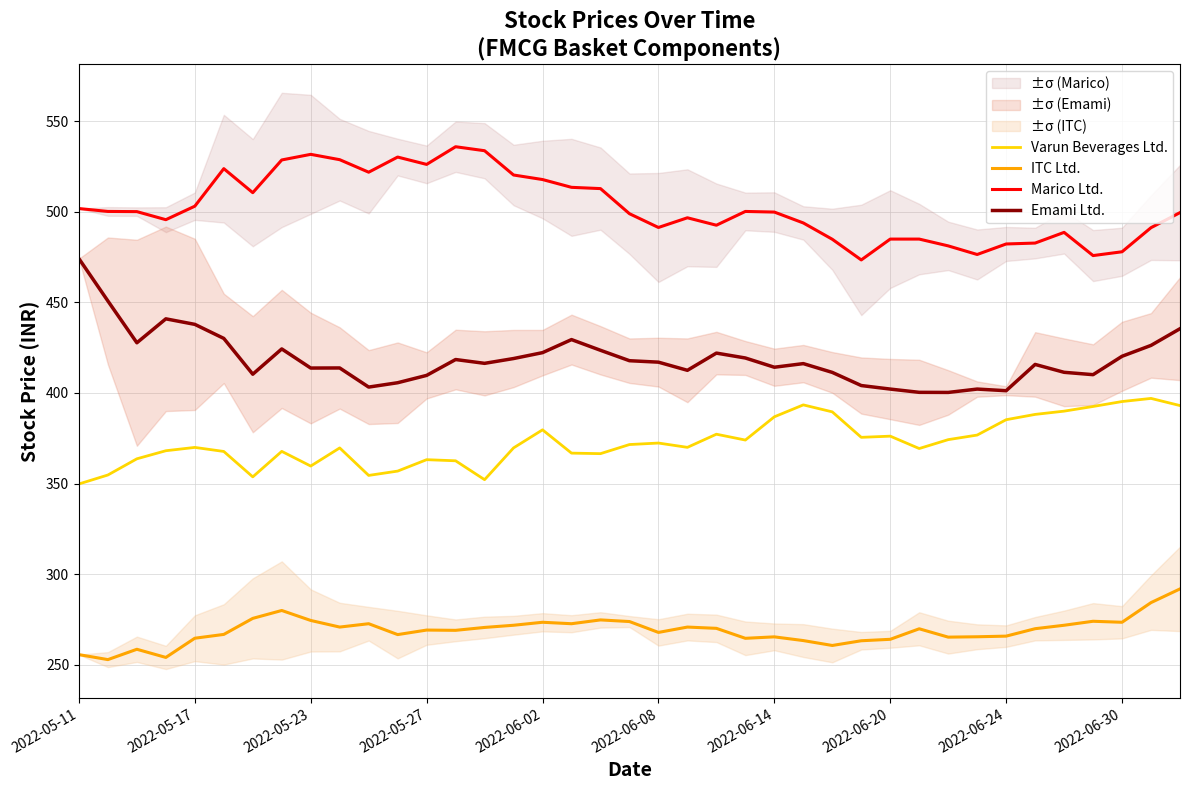

Read the Varun Beverages Ltd. value at 30.

374.2